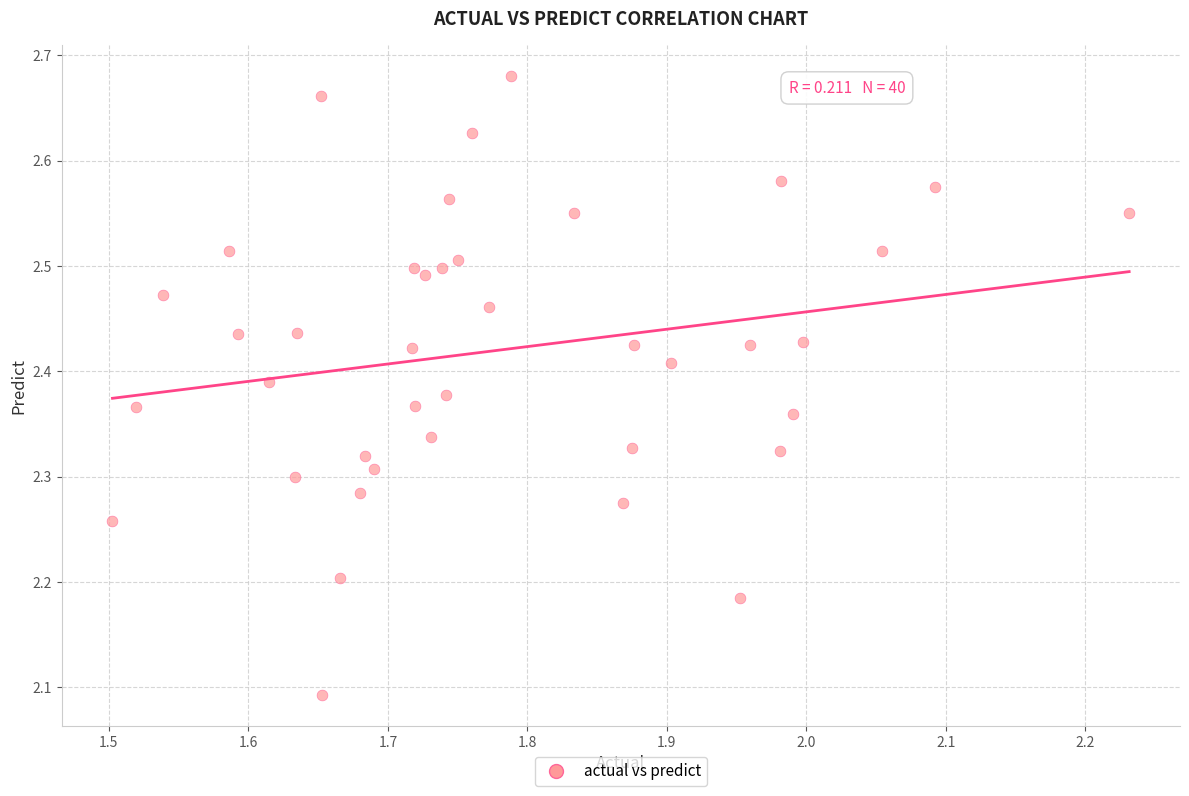

What is the range of Y values (max minus min)?

0.6